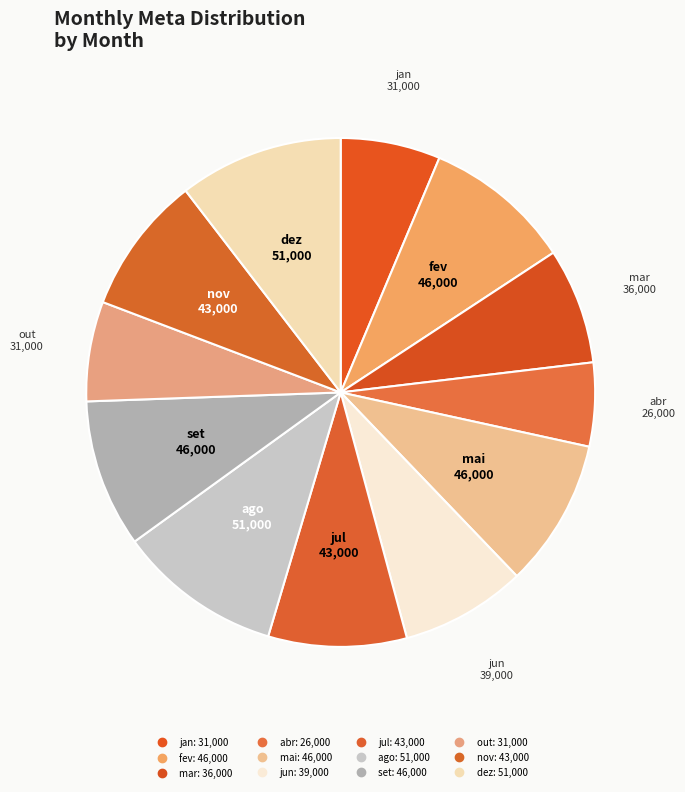

The jan slice represents 12% of the pie. True or false?

False